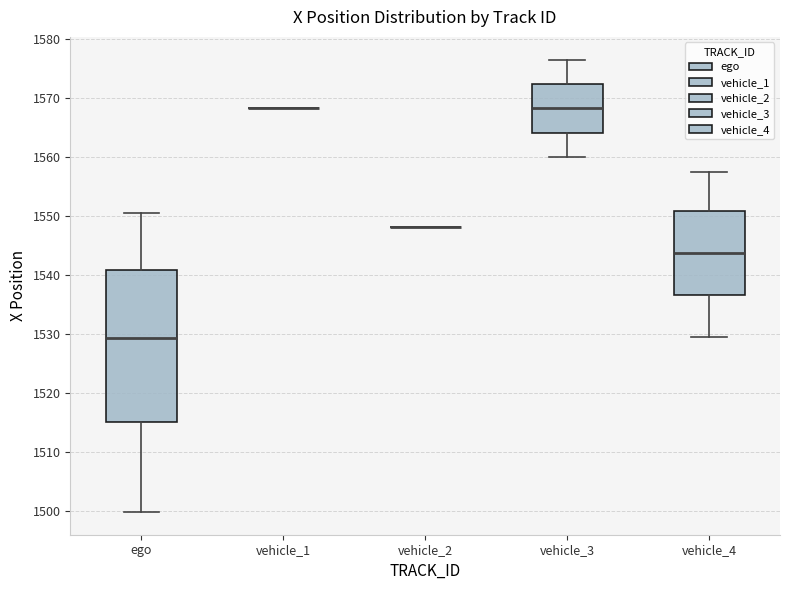

Reading left to right, read every box against the y-axis: the position of its median line, the range the box covers, and the ends of its whiskers. The values are not printed on the chart, so give them approximately, as read against the axis.

ego: median 1529, box 1515 to 1541, whiskers 1500 to 1550
vehicle_1: box collapsed to a line at 1568, whiskers 1568 to 1568
vehicle_2: box collapsed to a line at 1548, whiskers 1548 to 1548
vehicle_3: median 1568, box 1564 to 1572, whiskers 1560 to 1576
vehicle_4: median 1544, box 1537 to 1551, whiskers 1529 to 1557